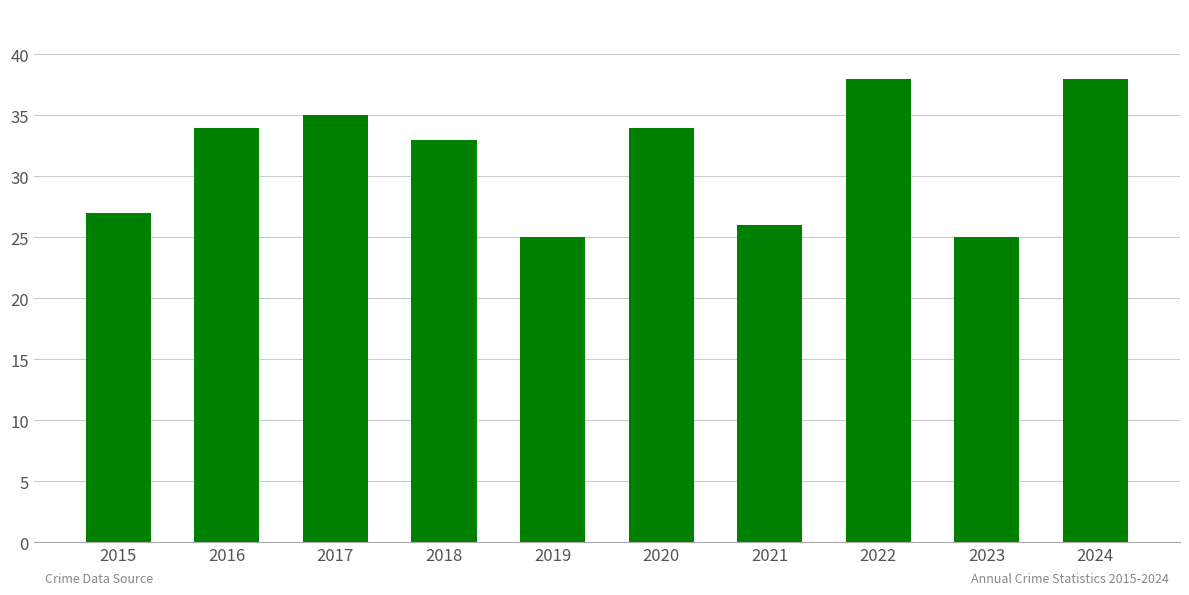

Does the chart contain stacked bars?

No